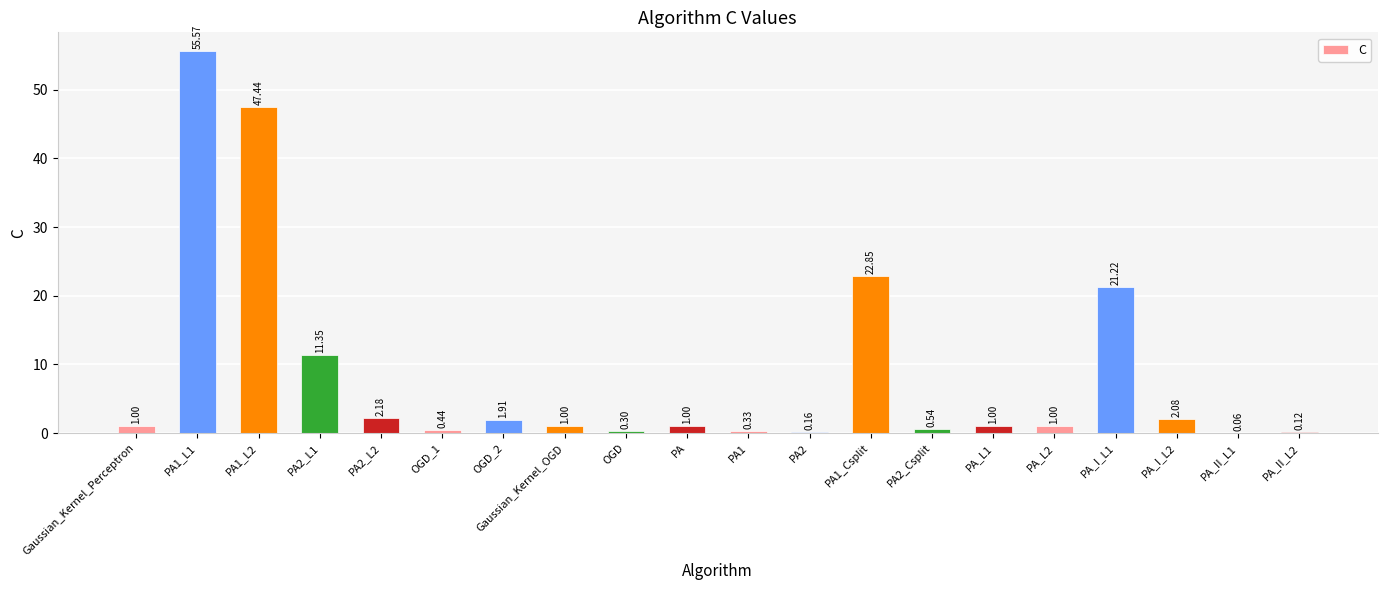

What is the sum of all values?

171.5